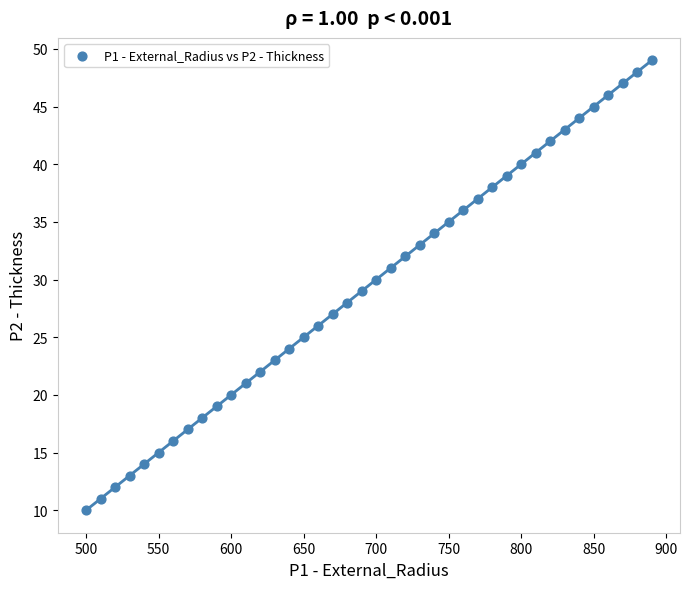

What is the range of Y values (max minus min)?

39